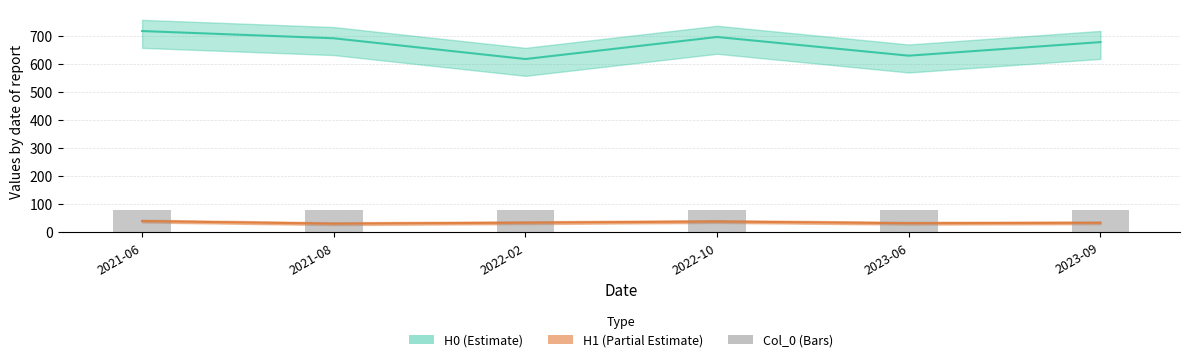

Which series has the largest range (max minus min)?

H0